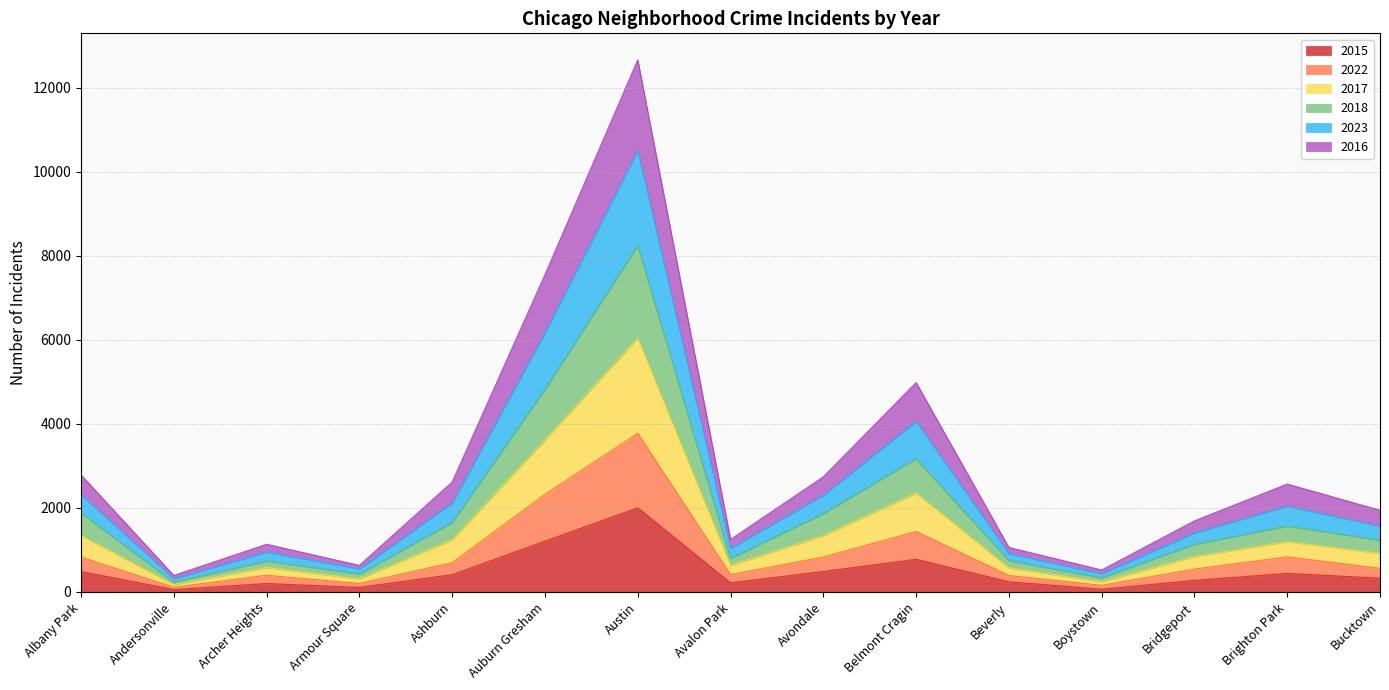

How many lines are shown in the chart?

6